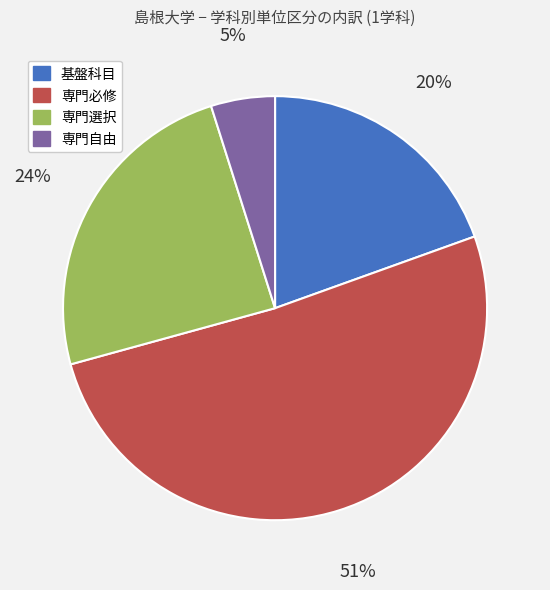

Does 専門必修 account for over 50% of the chart?

Yes